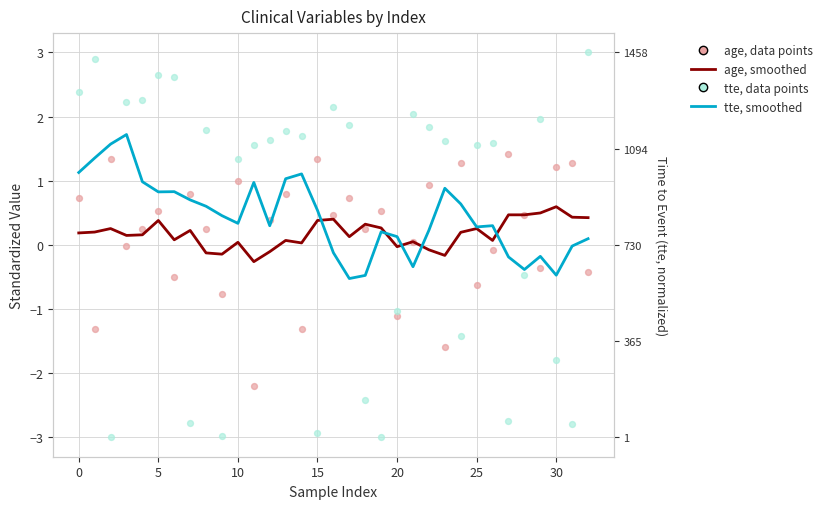

Which series has the largest total across all categories?

tte, data points